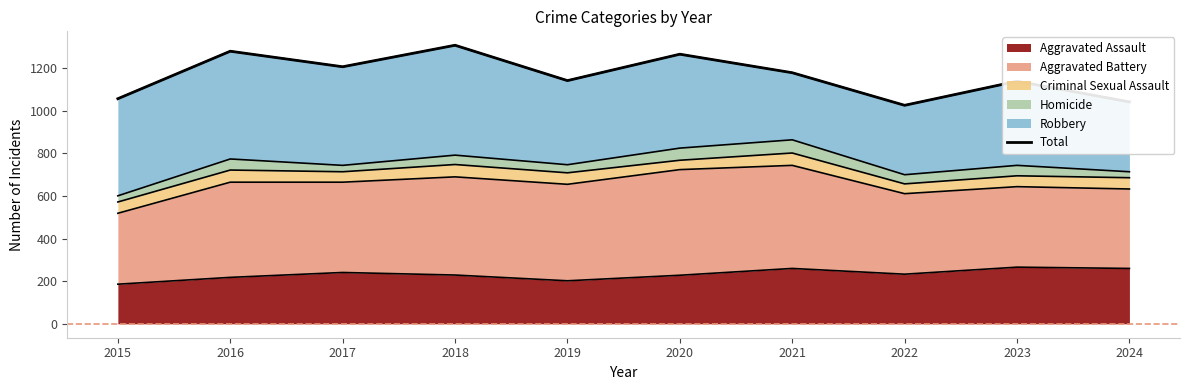

Which has a higher value, 2020 or 2024?

2020